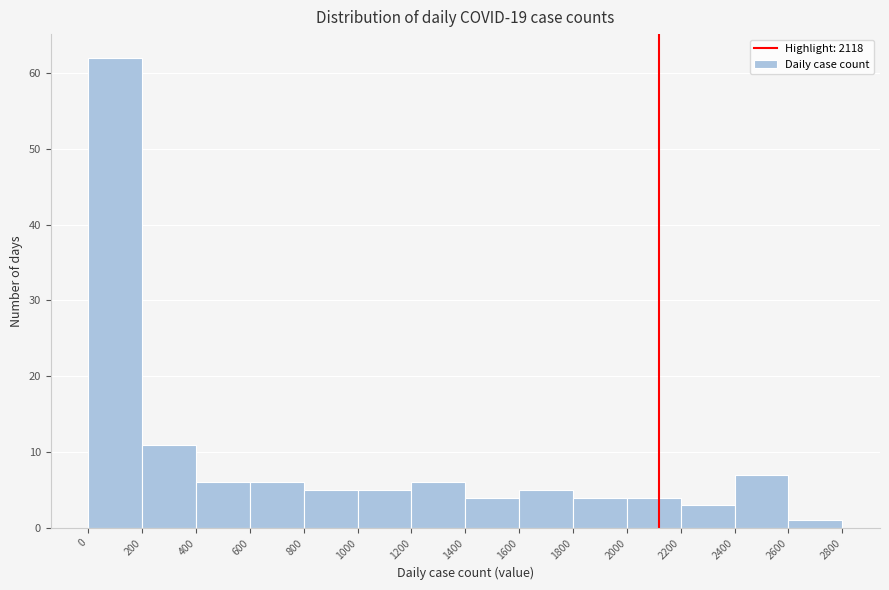

Reading left to right, list every bar in this chart as the range it spans on the x-axis followed by its height. The values are not printed on the chart, so give them approximately, as read against the axis.

0 to 200: 62
200 to 400: 11
400 to 600: 6
600 to 800: 6
800 to 1000: 5
1000 to 1200: 5
1200 to 1400: 6
1400 to 1600: 4
1600 to 1800: 5
1800 to 2000: 4
2000 to 2200: 4
2200 to 2400: 3
2400 to 2600: 7
2600 to 2800: 1